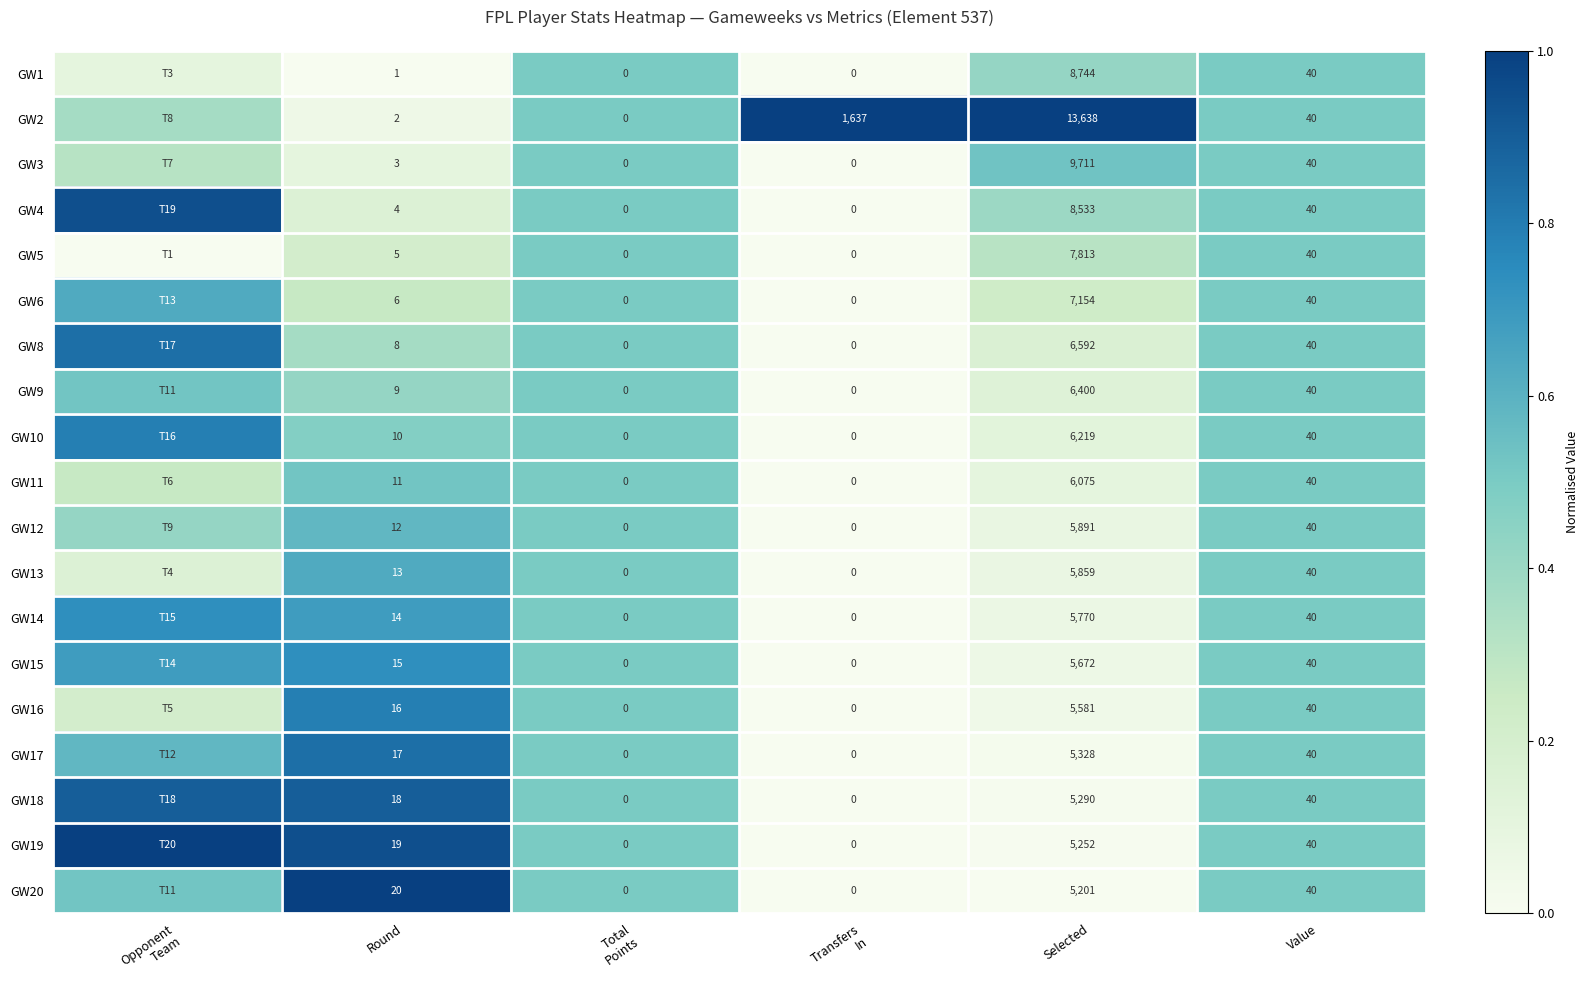

Rank the series at Total Points from highest to lowest value.

GW1, GW2, GW3, GW4, GW5, GW6, GW8, GW9, GW10, GW11, GW12, GW13, GW14, GW15, GW16, GW17, GW18, GW19, GW20